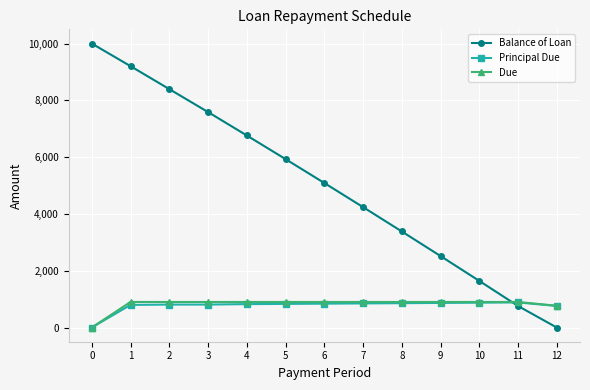

At which label is Balance of Loan closest to 5000?

6